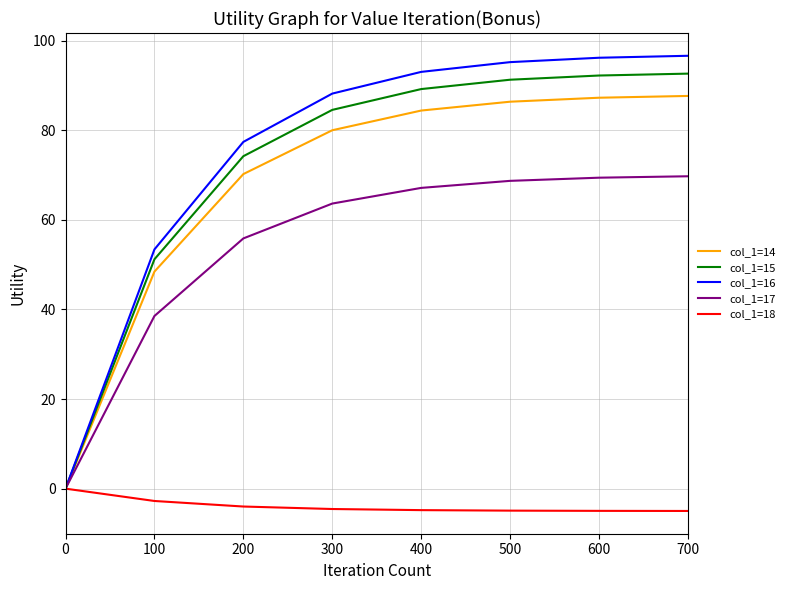

What is the difference between the highest and lowest values at 300?

92.7